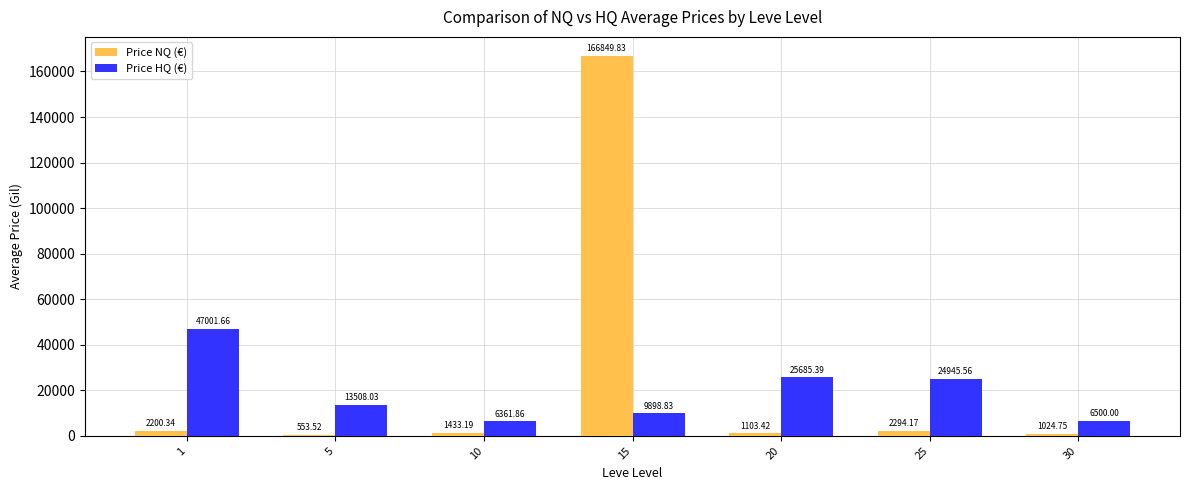

How many series are shown in this chart?

2